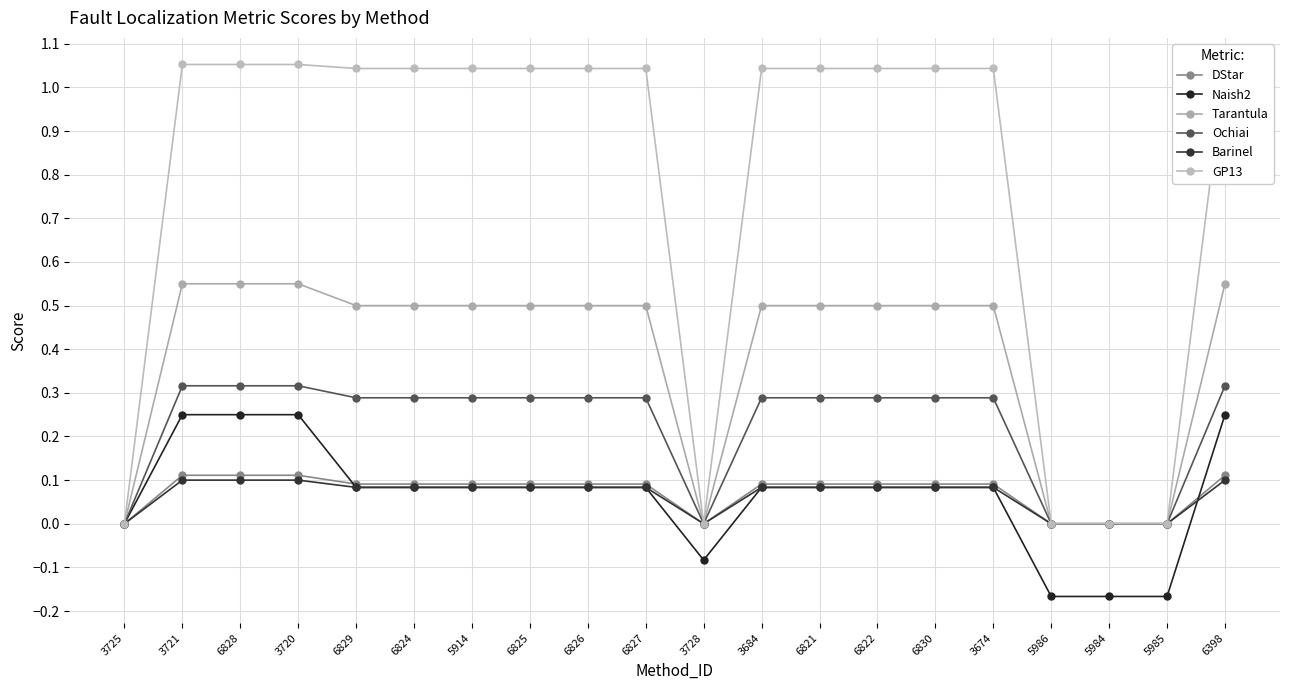

True or false: Ochiai and Naish2 cross at least once.

False